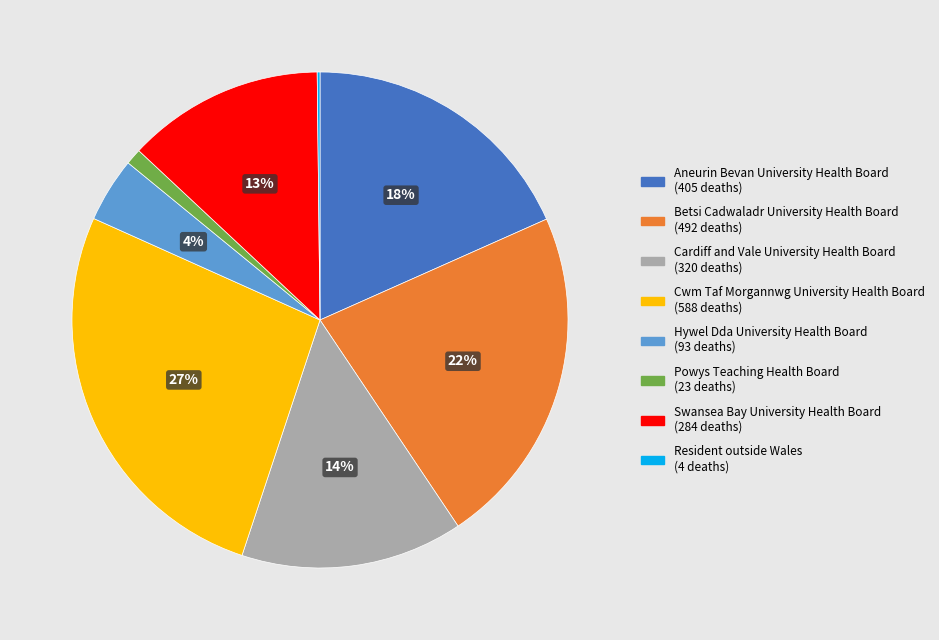

Which slice is the largest?

Cwm Taf Morgannwg University Health Board